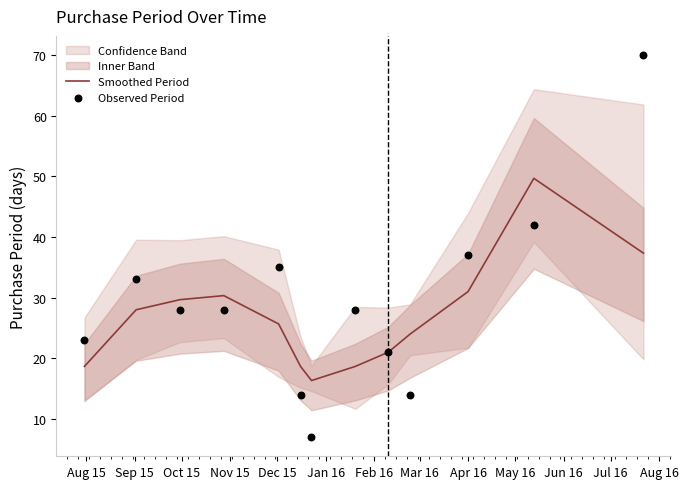

Which series has the largest total across all categories?

Observed Period